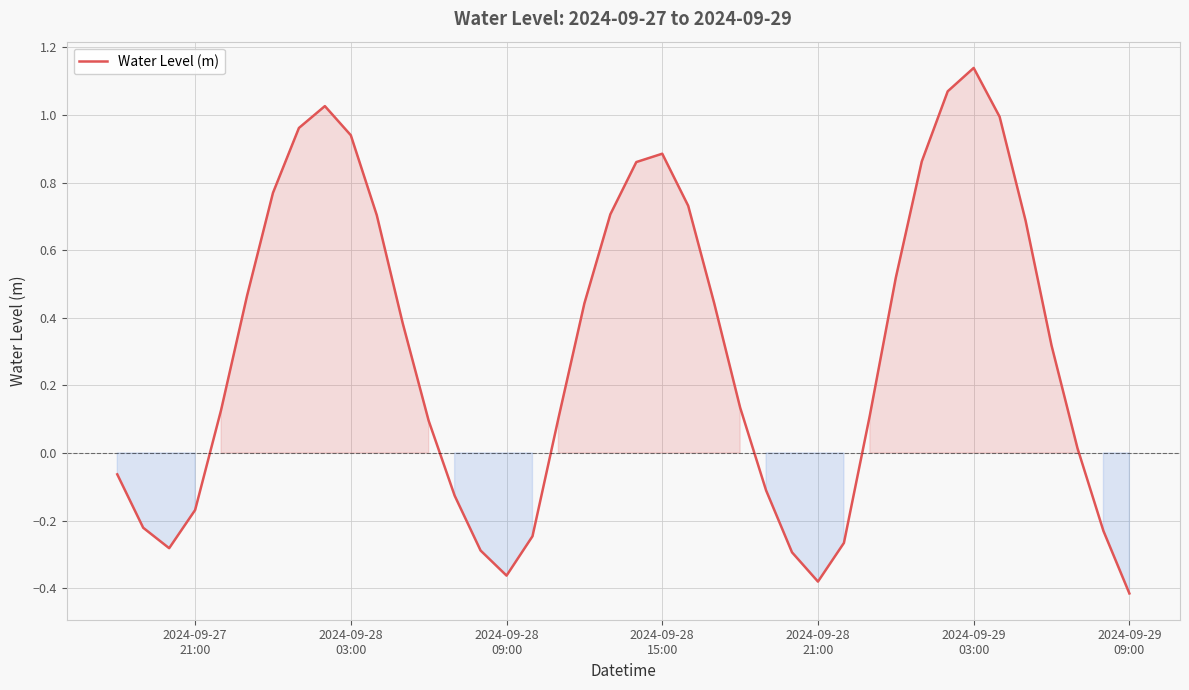

What is the sum of all values?

12.0